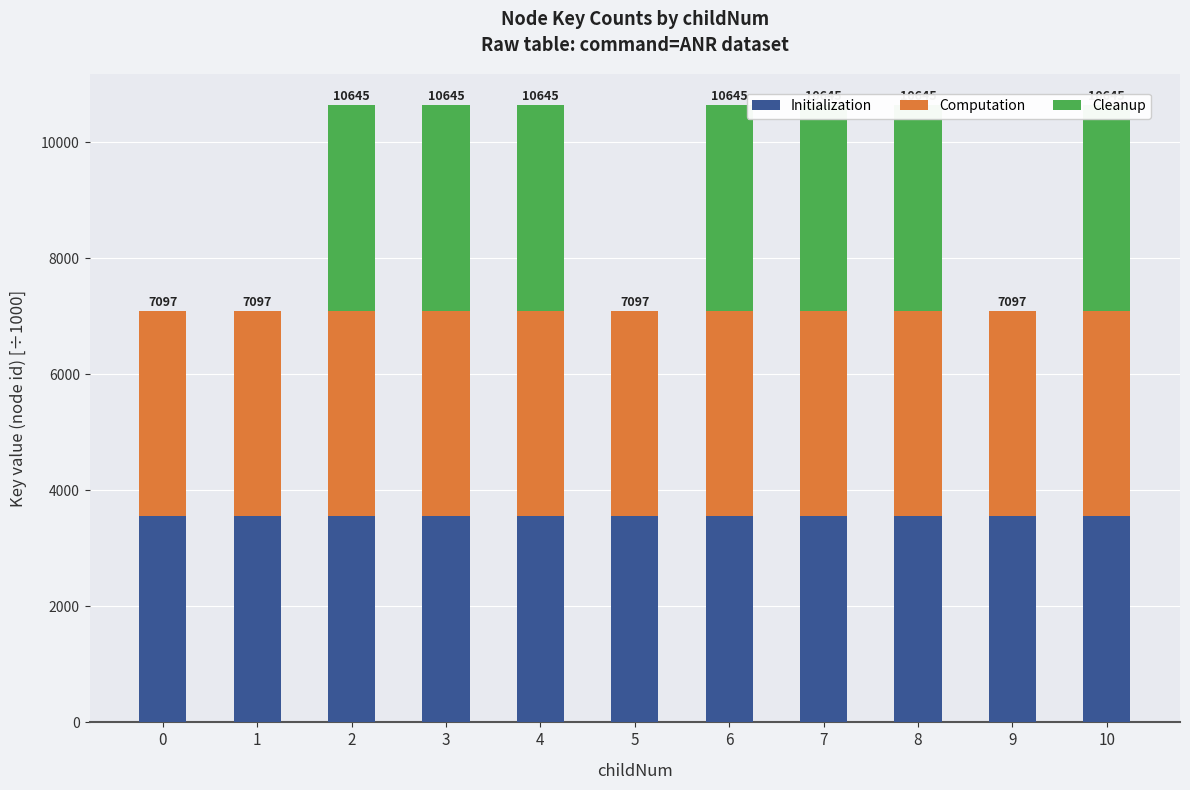

At which category does the chart reach its peak across all series?

4